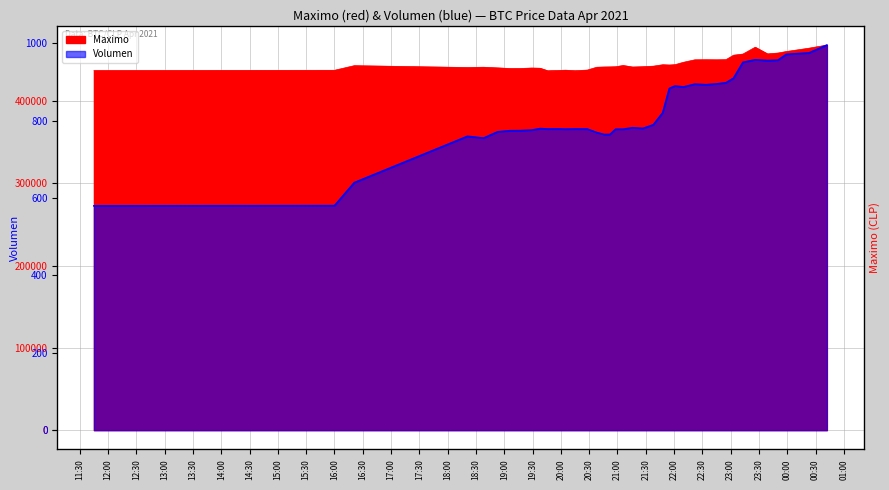

Reading right to left, transcribe all the data shown in this chart.

Maximo: 467932.0	464121.0	460076.0	458213.0	457215.0	465300.0	457000.0	455589.0	450180.0	450016.0	450127.0	450005.0	447006.0	444112.0	443685.0	444027.0	442285.0	441654.0	441243.0	443100.0	441599.0	441402.0	441280.0	441000.0	437538.0	436779.0	437408.0	437087.0	436888.0	436692.0	439783.0	440025.0	439466.0	439459.0	440196.0	441009.0	440648.0	442900.0	437285.0	437021.0
Volumen: 995.2	974.9	971.3	956.1	955.1	957.2	950.6	909.5	897.8	894.8	892.7	894.2	886.9	889.4	883.2	820.4	789.2	779.8	781.5	777.8	777.7	764.2	764.0	769.2	778.3	778.4	778.0	778.5	778.4	778.4	779.3	775.5	774.1	773.9	771.0	754.8	759.4	639.7	580.2	579.7